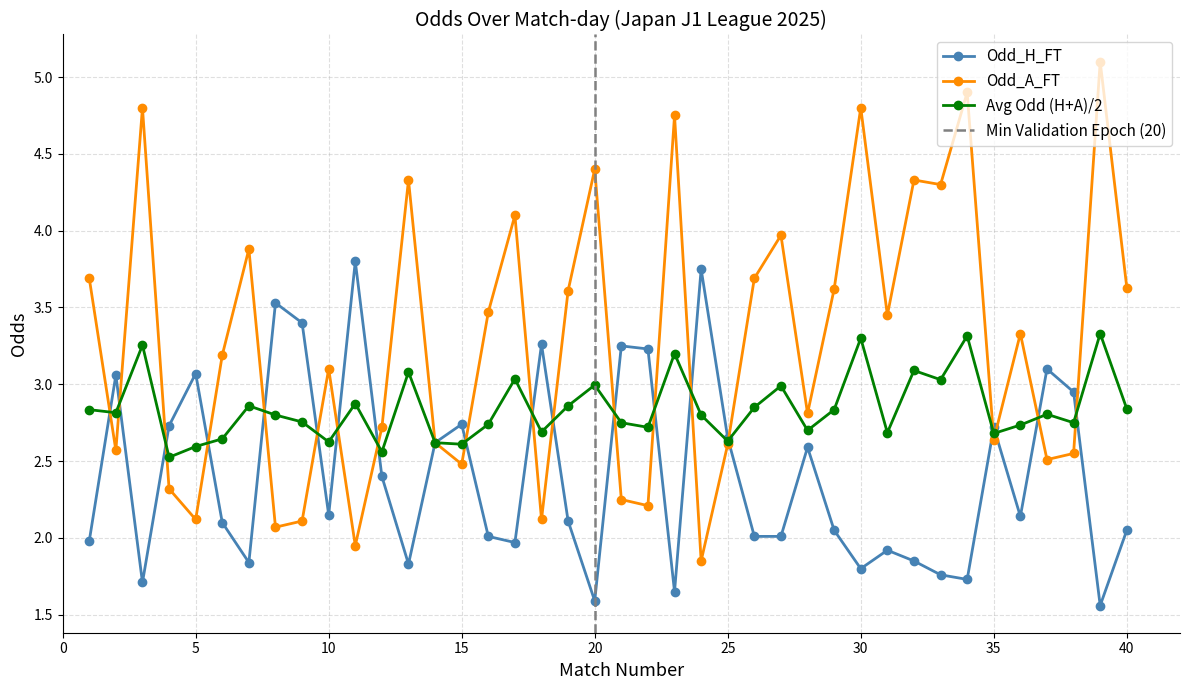

How many data points in Odd_A_FT are above 3?

22